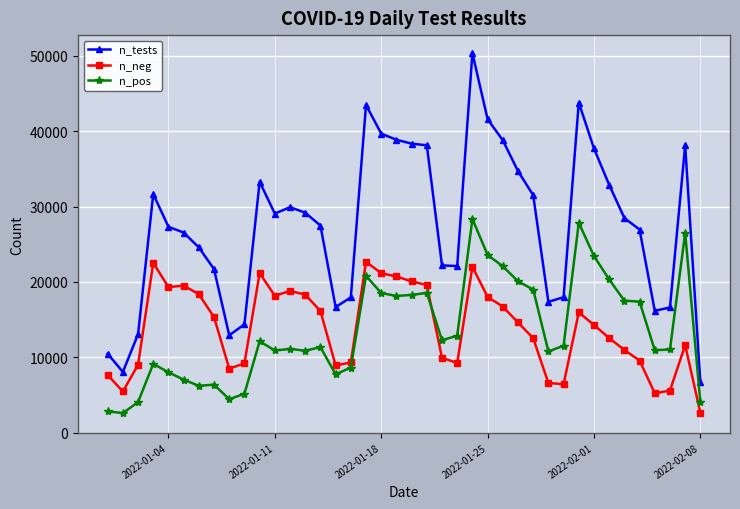

True or false: n_neg and n_tests cross at least once.

False